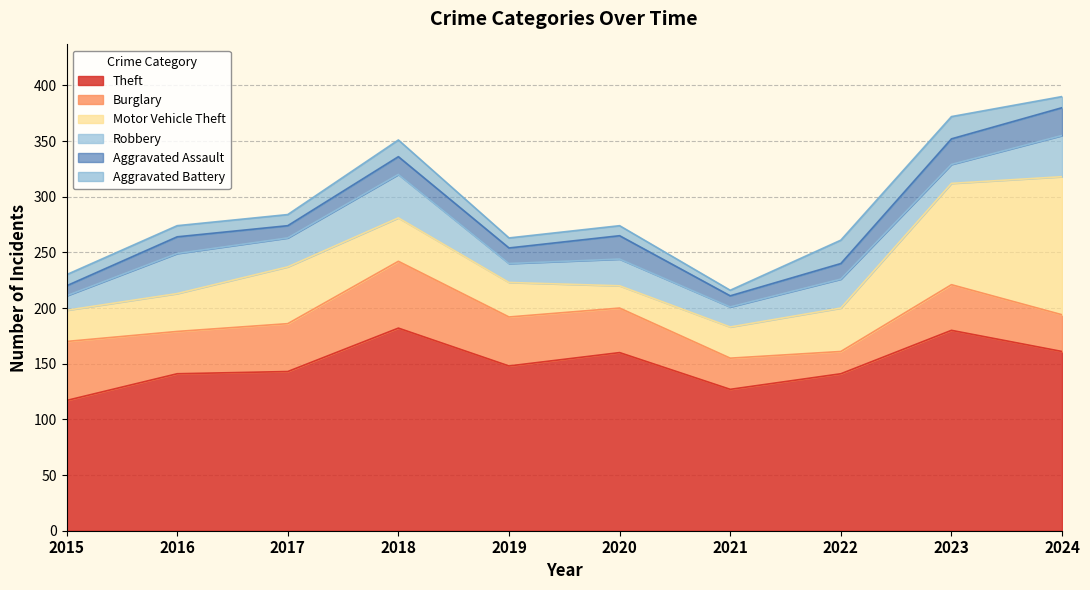

Reading left to right, extract all data points from this chart.

Theft: 117	141	143	182	148	160	127	141	180	161
Burglary: 53	38	43	60	44	40	28	20	41	33
Motor Vehicle Theft: 28	34	51	39	31	20	28	39	91	124
Robbery: 13	36	26	39	17	24	18	26	17	37
Aggravated Assault: 9	15	11	16	14	21	10	14	23	25
Aggravated Battery: 10	10	10	15	9	9	5	21	20	10